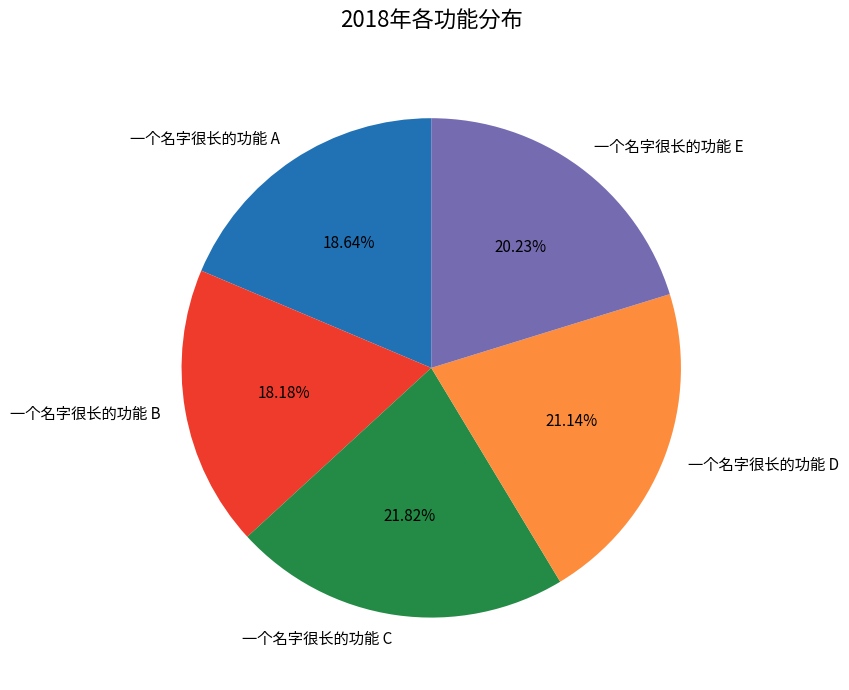

Between 一个名字很长的功能 C and 一个名字很长的功能 A, which is larger?

一个名字很长的功能 C